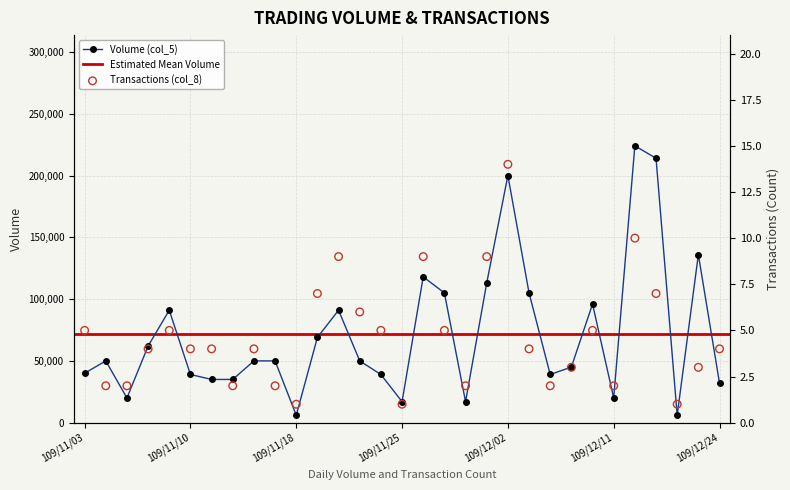

At which category is the sum across all series the highest?

109/12/14